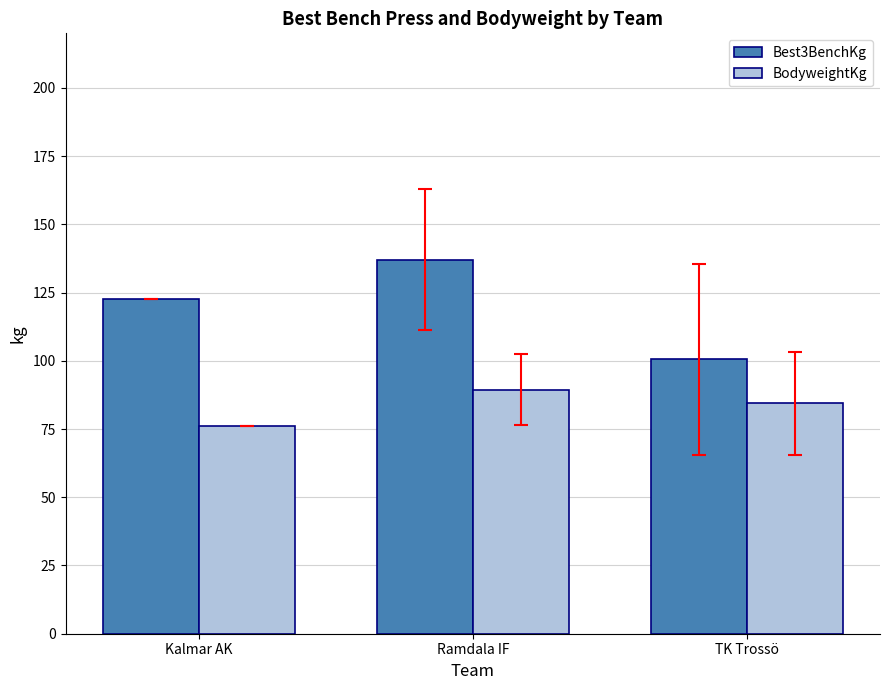

What is the minimum value shown in the chart?

76.0